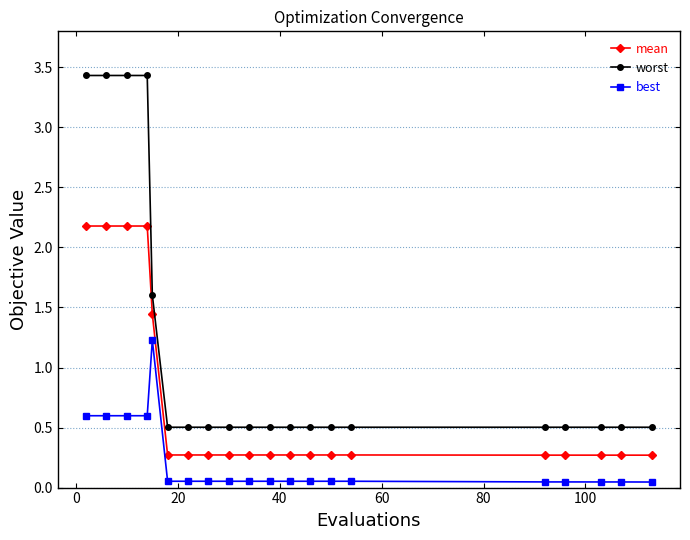

What is the minimum value for mean?

0.3